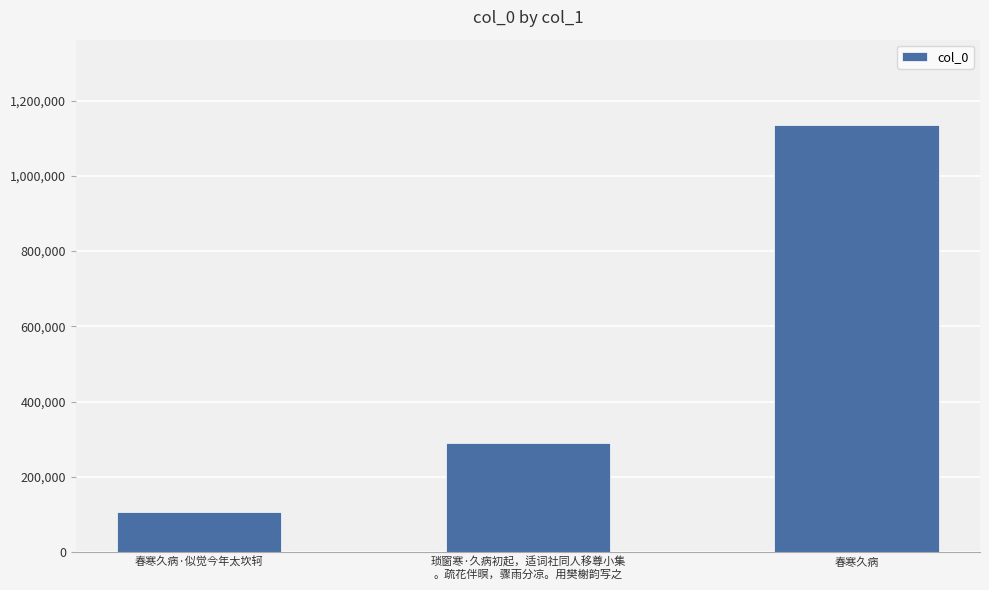

What is the approximate value at 春寒久病·似觉今年太坎轲, to the nearest 100?

106000